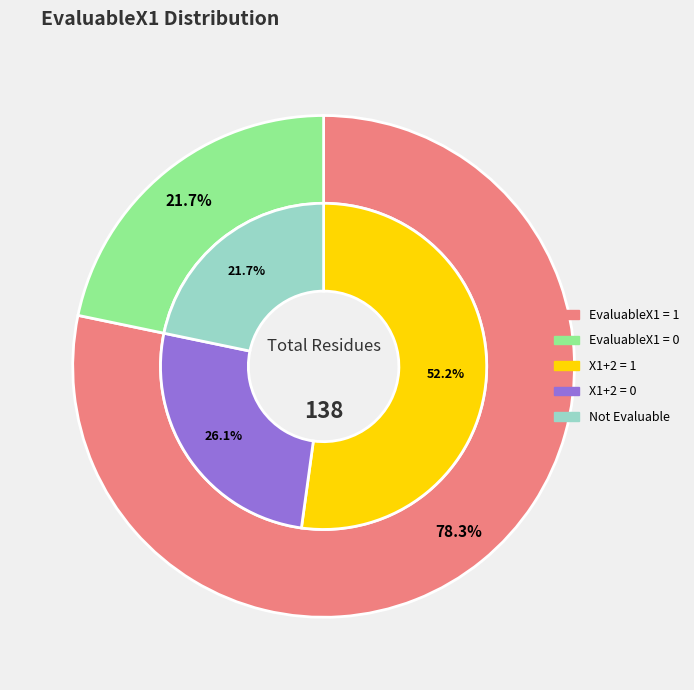

What is the smallest slice in the pie chart?

EvaluableX1=0